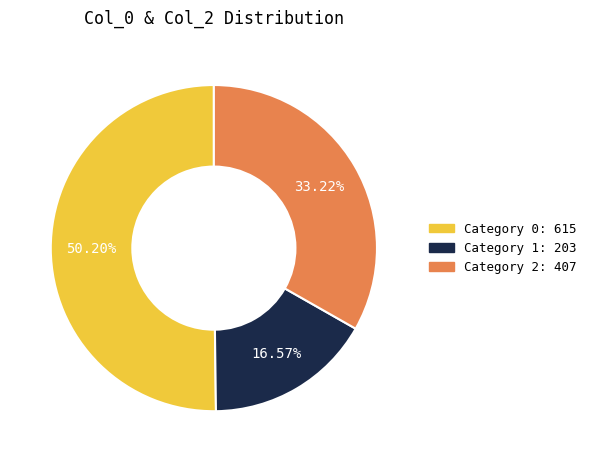

Which has a higher value, Category 0: 615 or Category 2: 407?

Category 0: 615